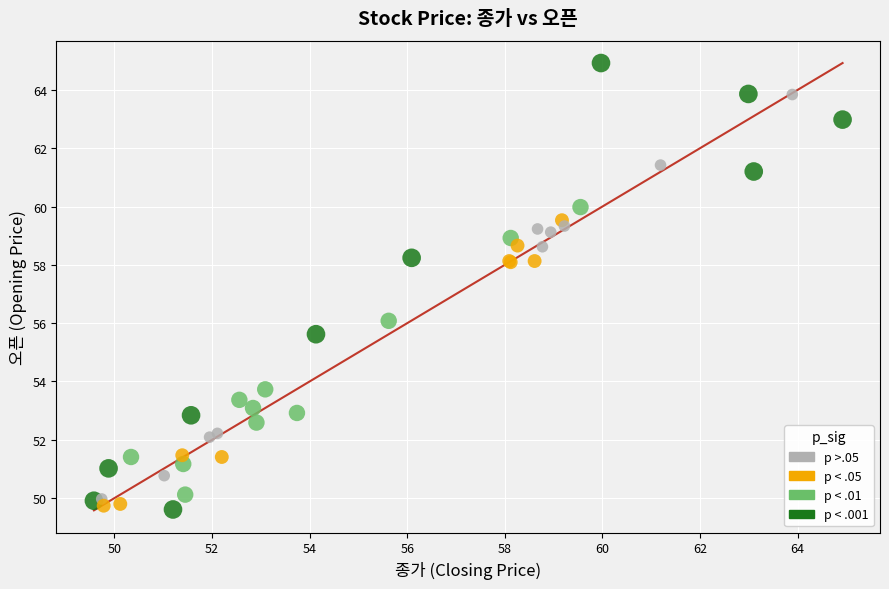

What Y value in the scatter plot is closest to 57?

56.1